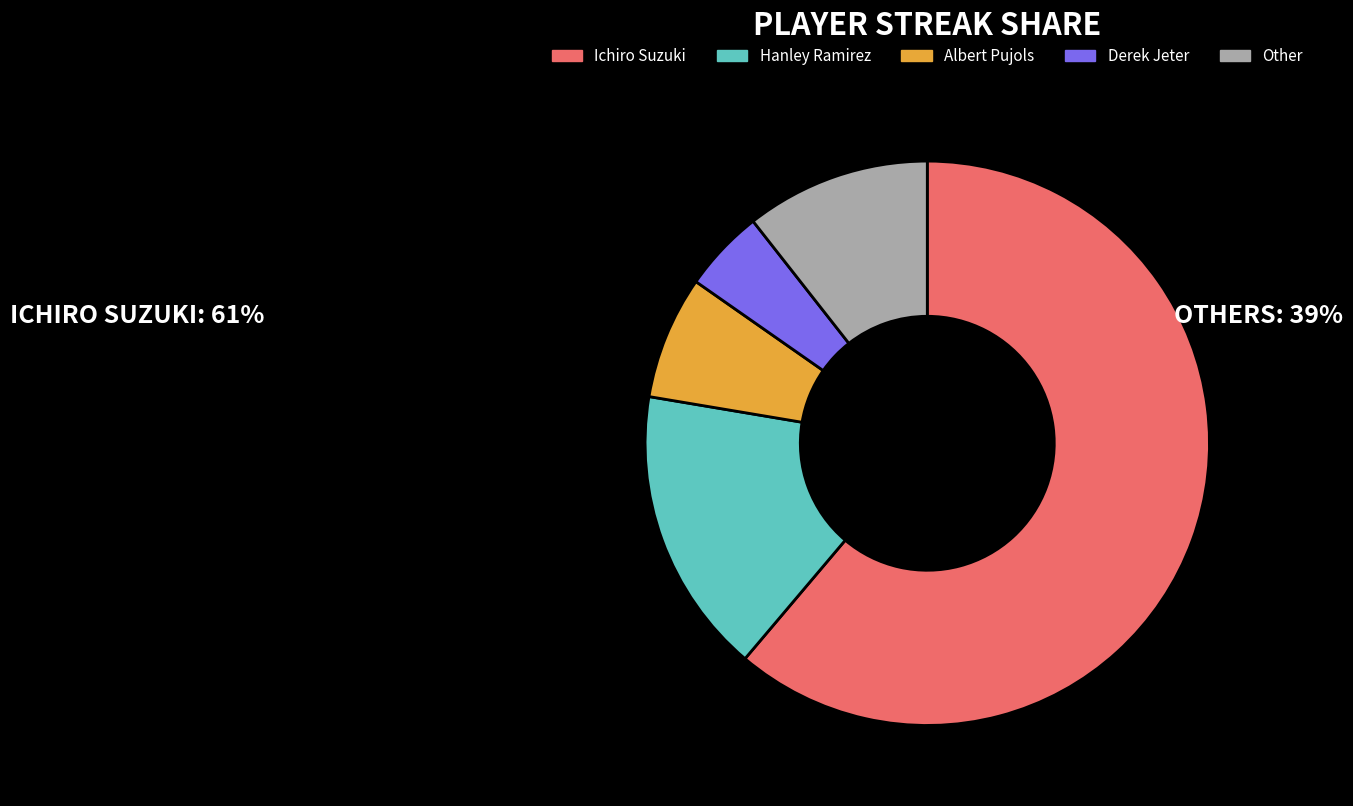

How many segments does this pie chart have?

5